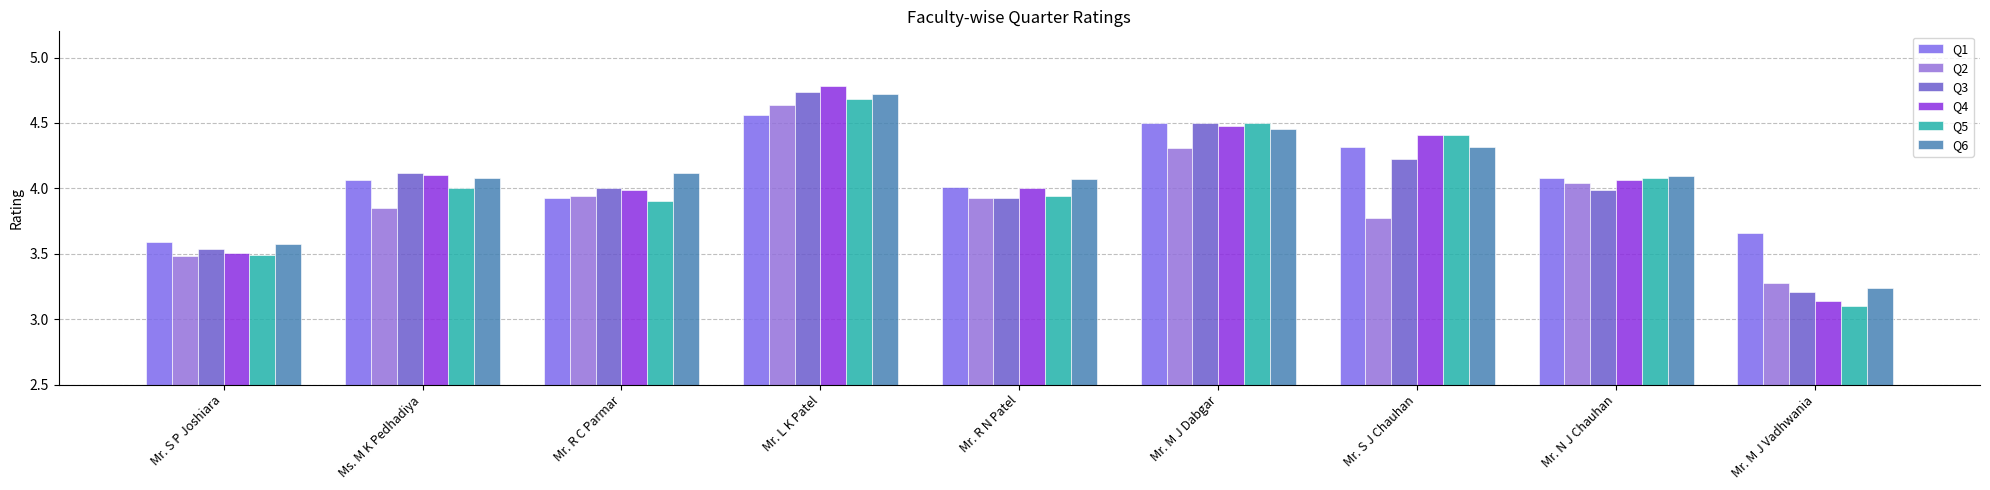

True or false: Q6 has a value of 6.5 at Mr. N J Chauhan.

False